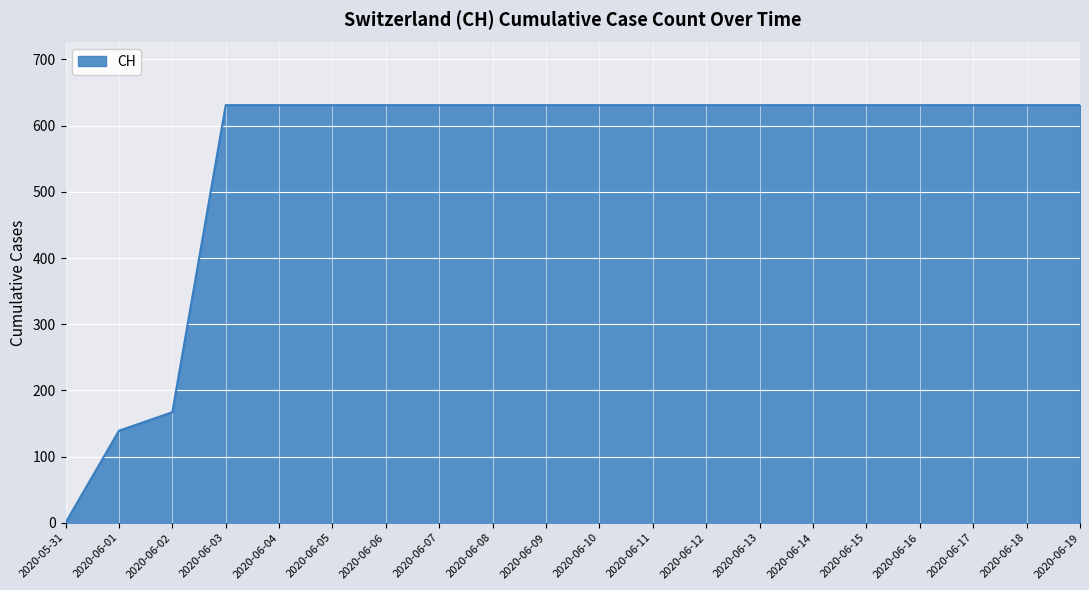

What is the difference between the maximum and minimum values?

631